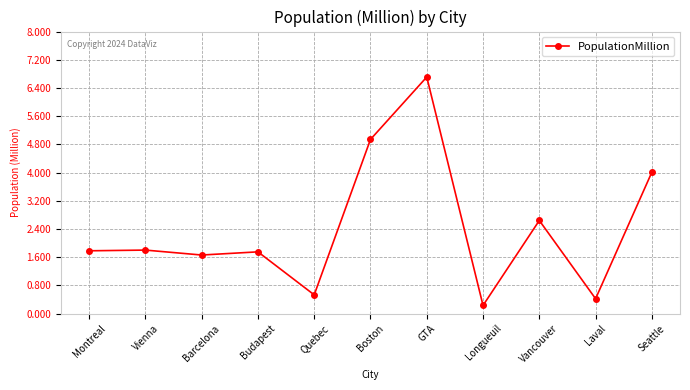

What is the maximum value shown in the chart?

6.7